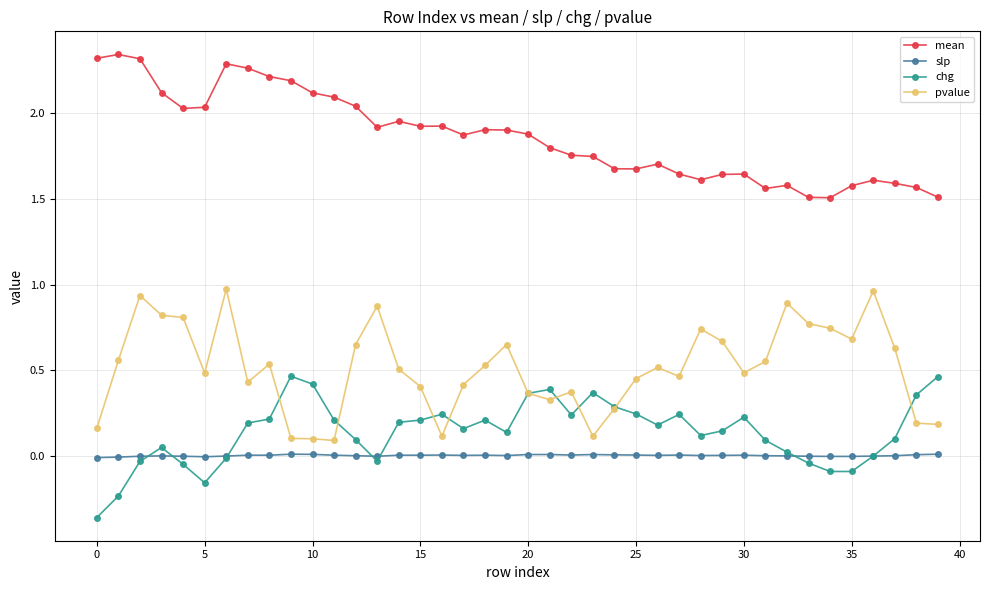

Which series has the widest spread of values?

pvalue